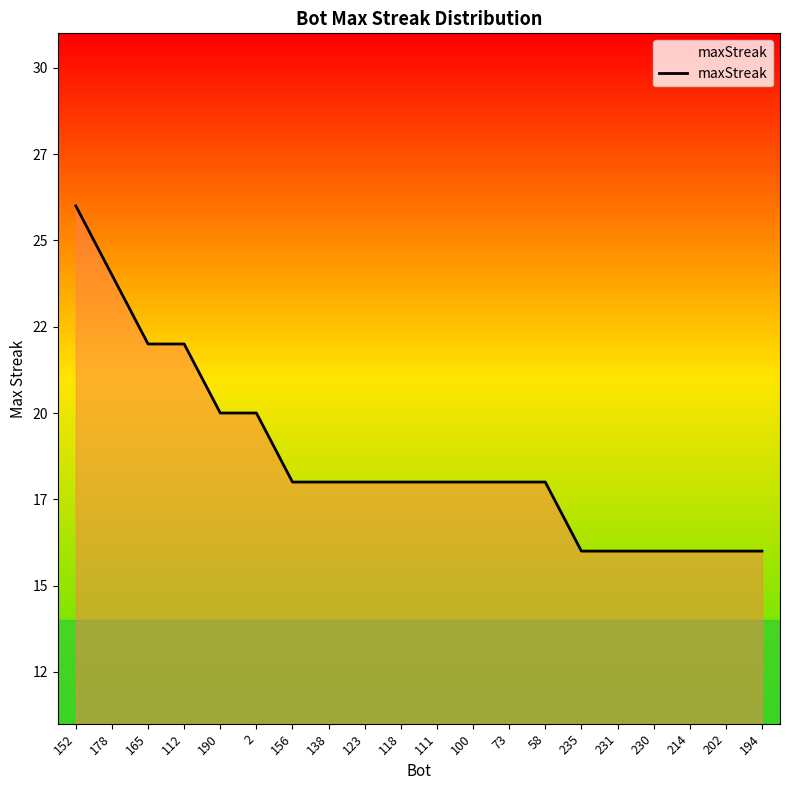

Reading left to right, what are all the values shown in this chart?

152=26	178=24	165=22	112=22	190=20	2=20	156=18	138=18	123=18	118=18	111=18	100=18	73=18	58=18	235=16	231=16	230=16	214=16	202=16	194=16